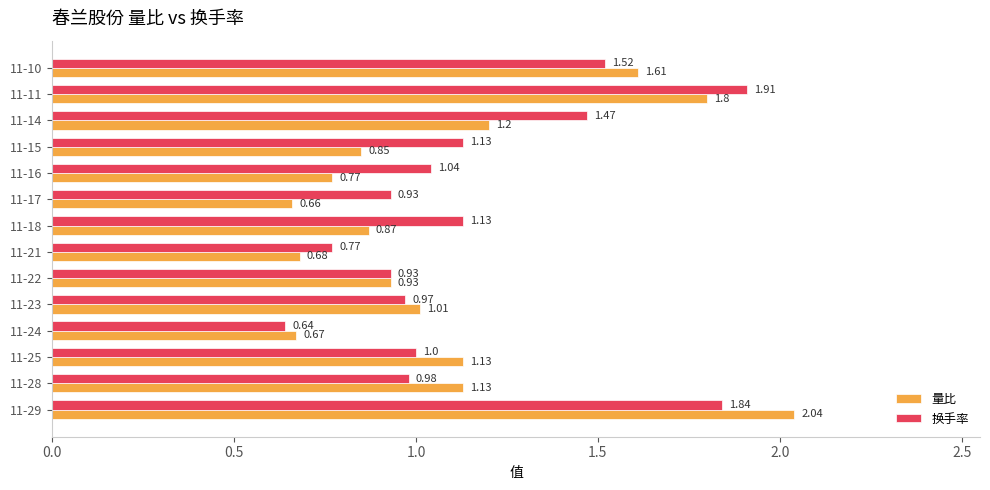

What is the spread (max minus min) of values at 11-16?

0.3